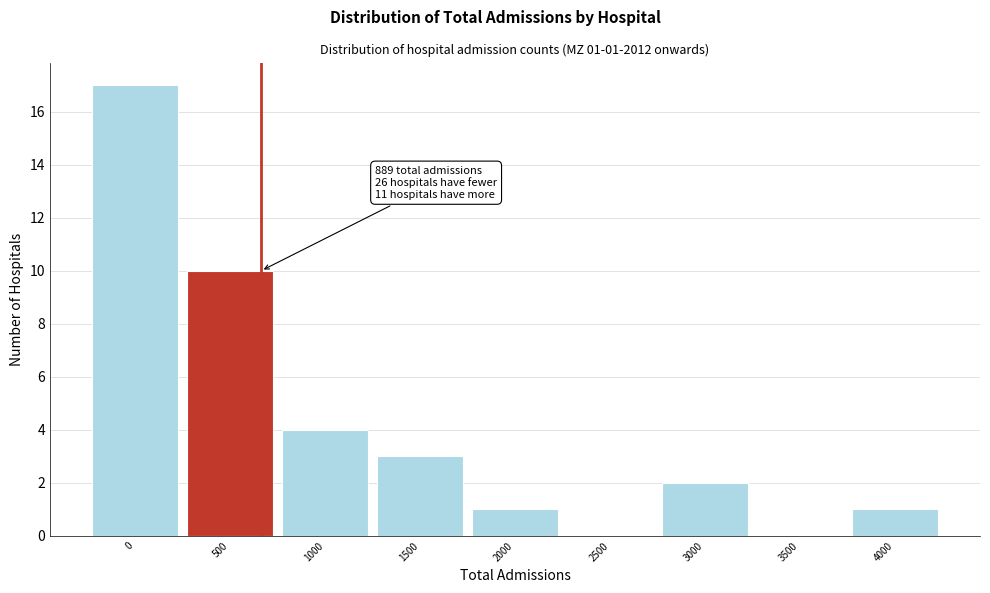

Reading left to right, extract all data points from this chart.

0=17	500=10	1000=4	1500=3	2000=1	2500=0	3000=2	3500=0	4000=1